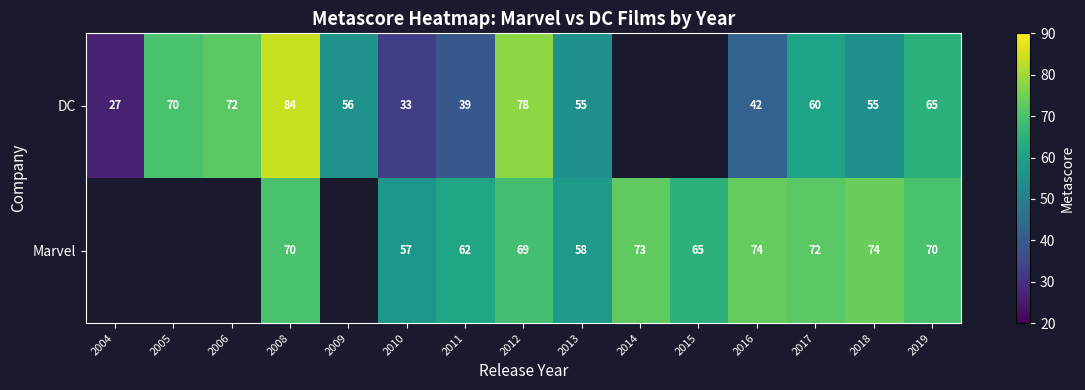

How many data points does each series have?

15